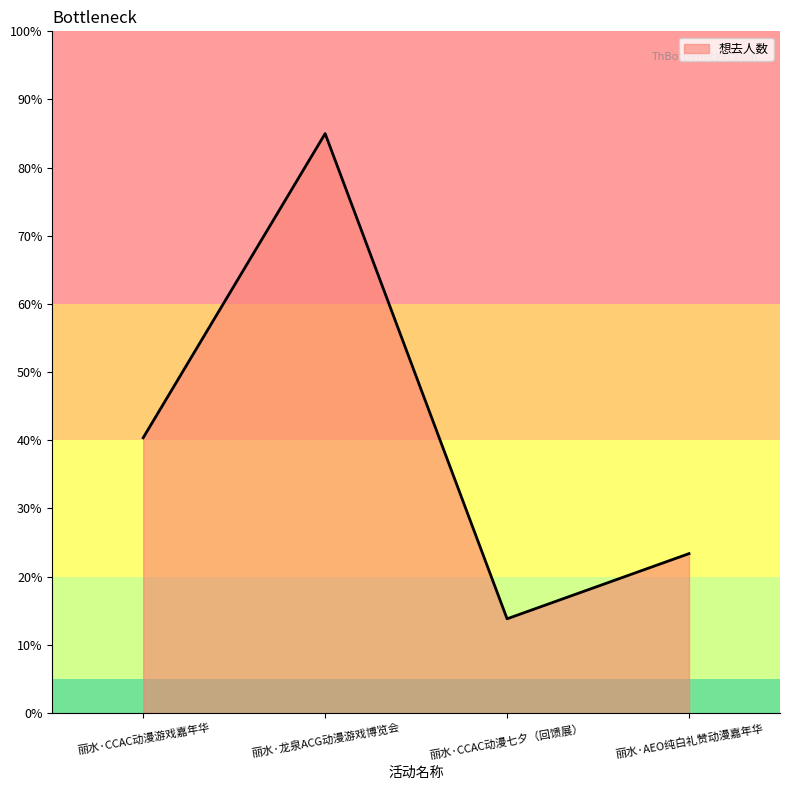

At which label does the data first exceed 40?

丽水·CCAC动漫游戏嘉年华